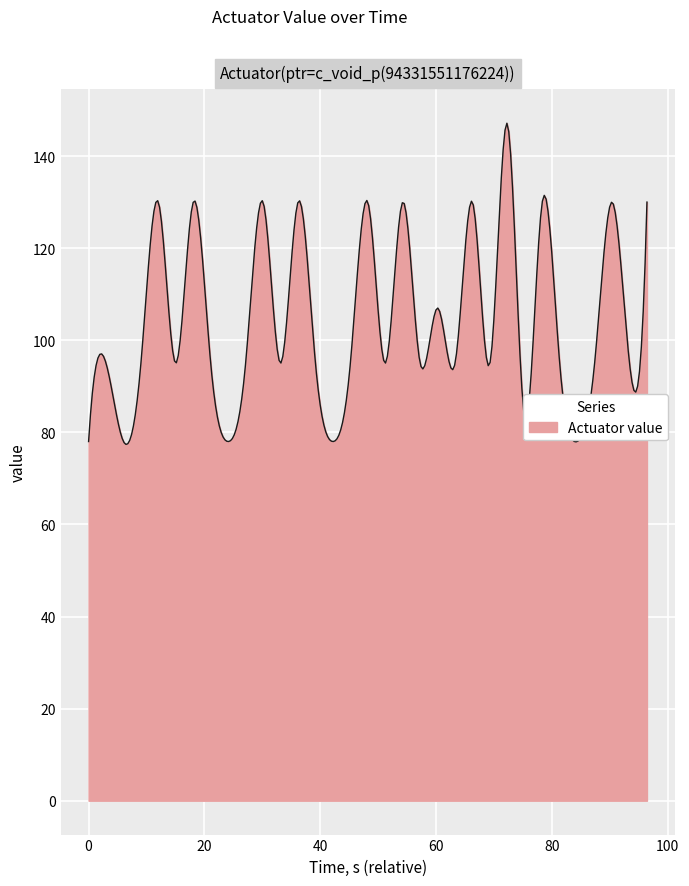

What is the smallest value displayed?

77.4